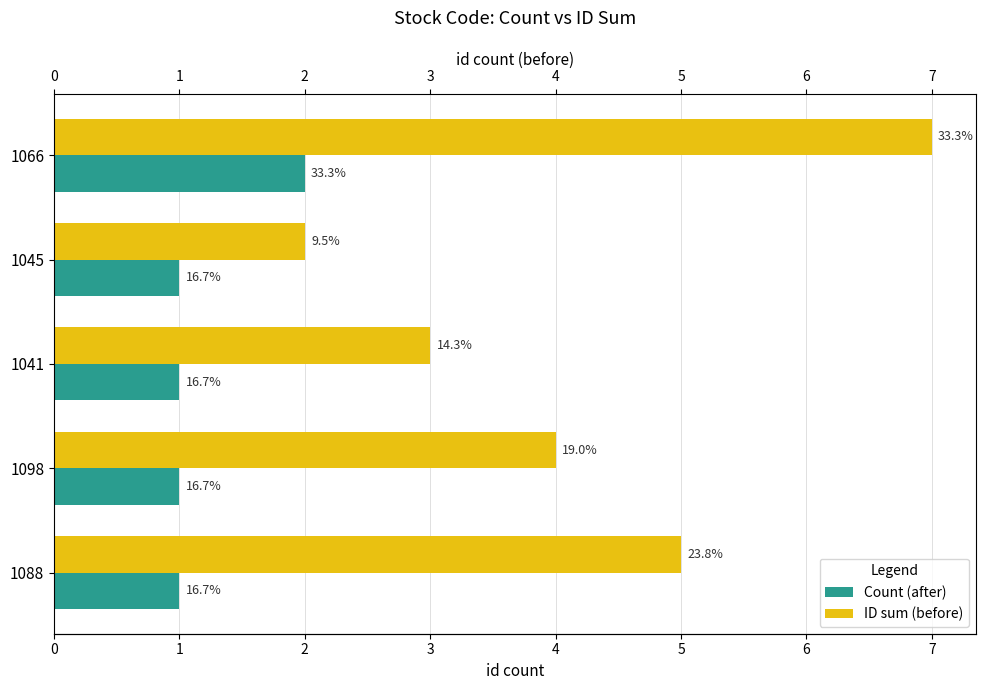

List the series in order of their peak value, lowest first.

Count (after), ID sum (before)